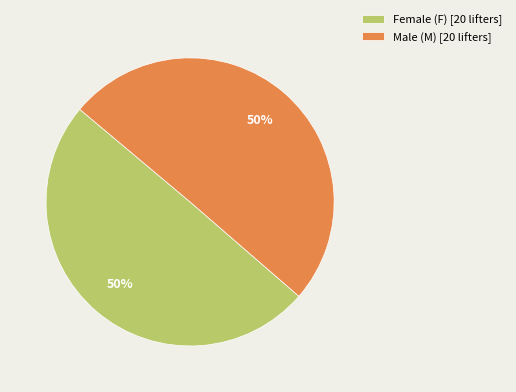

To the nearest percent, what is the combined percentage of Male (M) [20 lifters] and Female (F) [20 lifters]?

100%